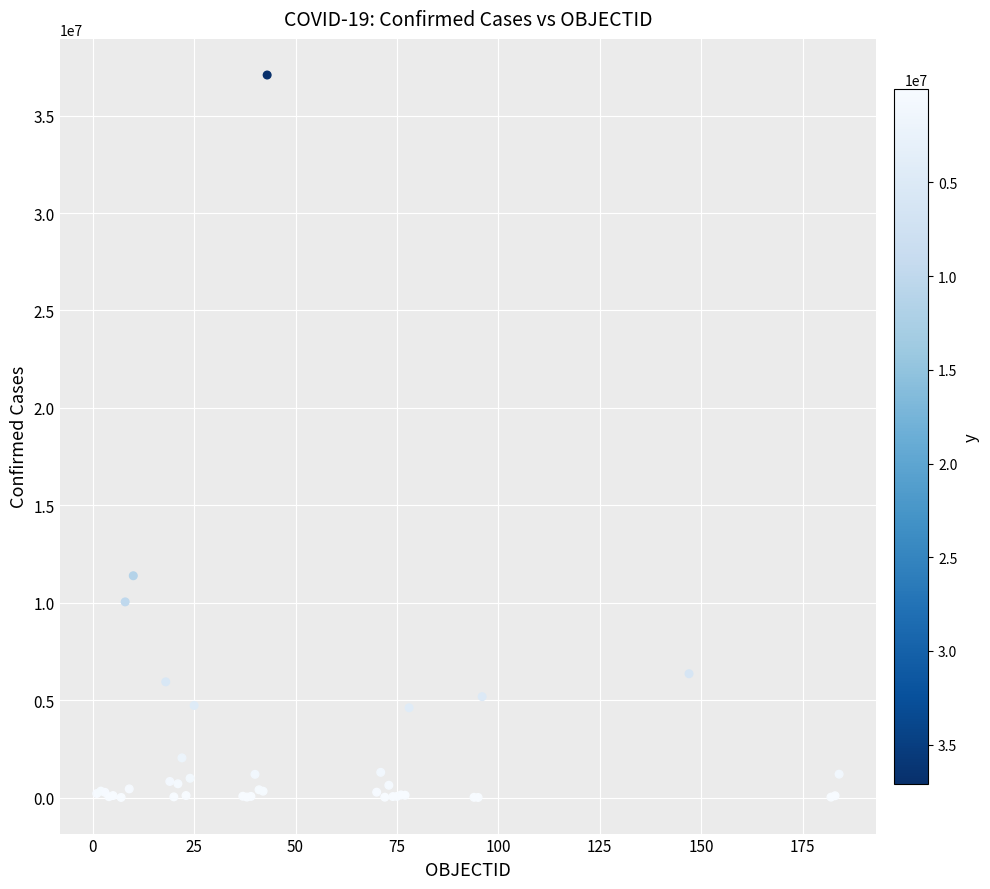

What Y value in the scatter plot is closest to 18544443?

11385534